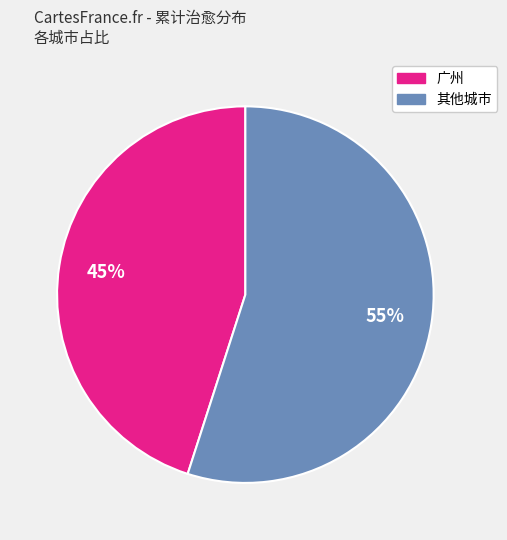

How many slices are in this pie chart?

2